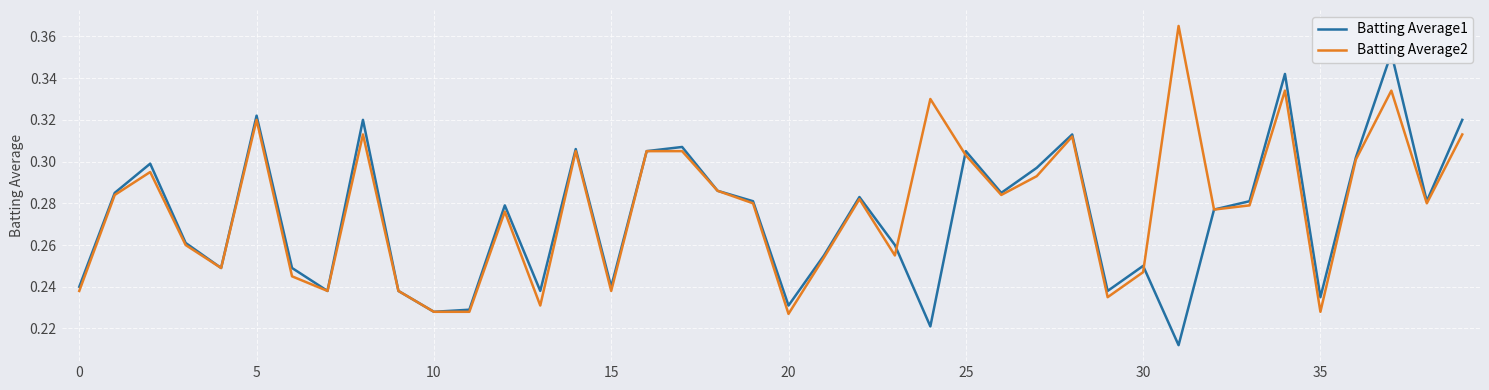

What is the difference between the maximum and second lowest values in the Batting Average1 series?

0.1